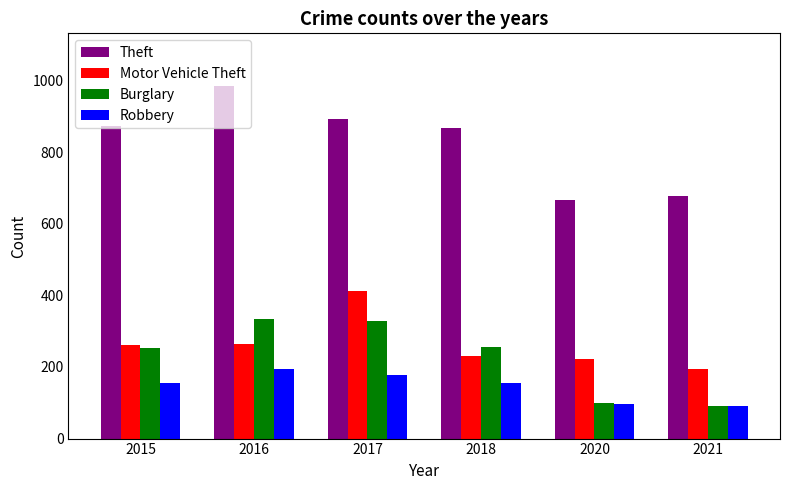

Where is Robbery nearest to the value 142?

2015